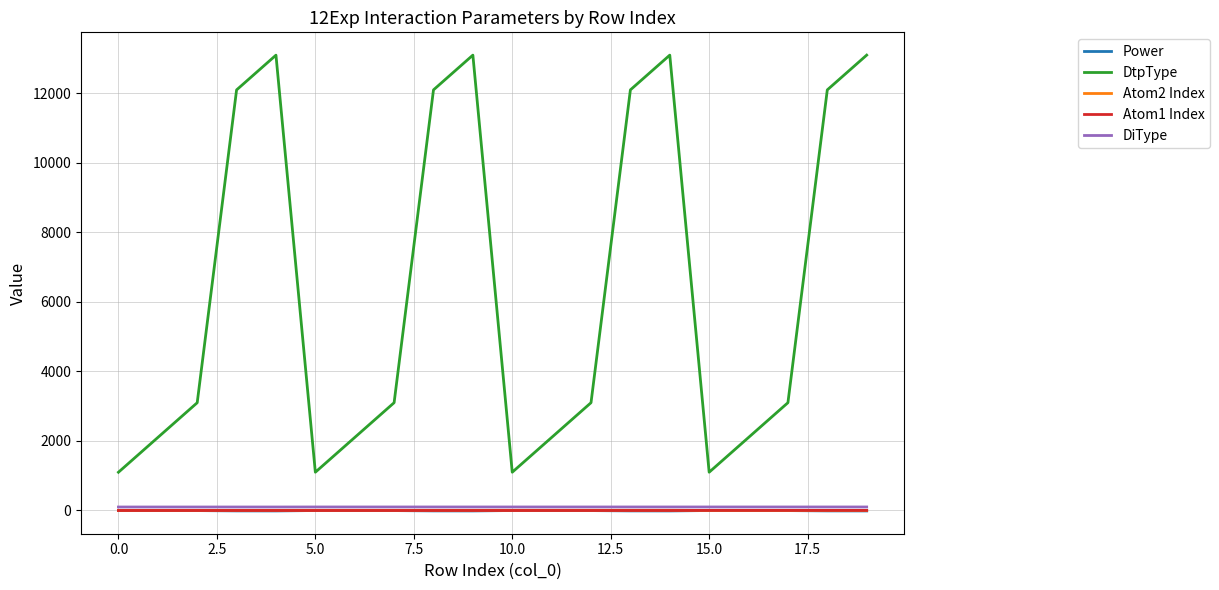

True or false: DtpType and Power cross at least once.

False